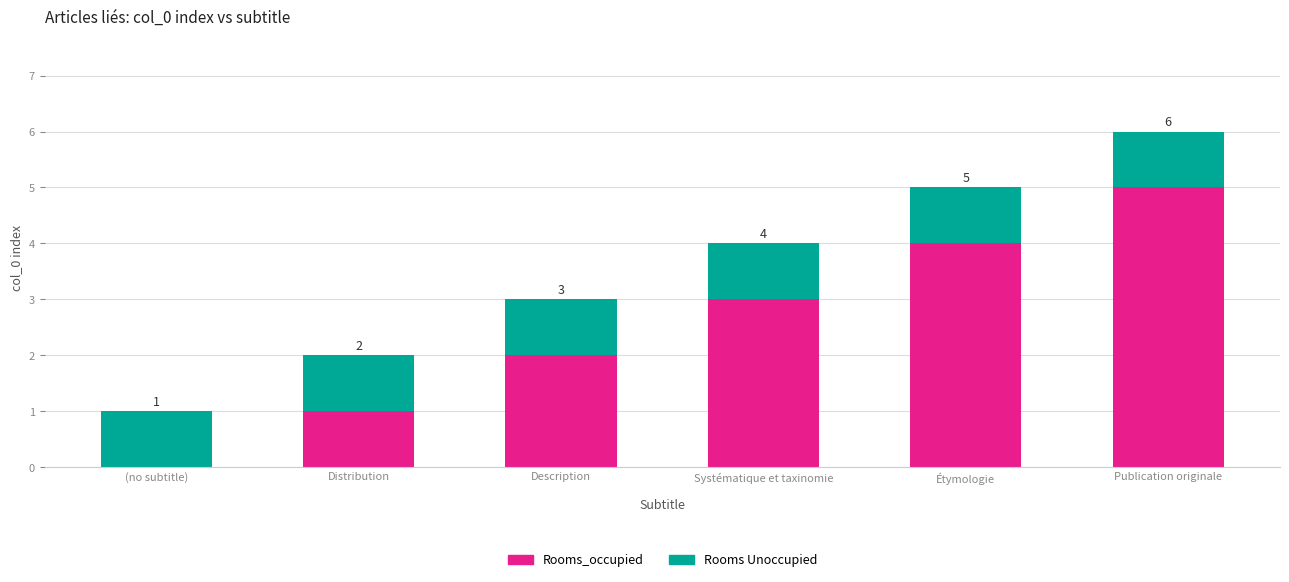

At which category is the sum across all series the highest?

Publication originale